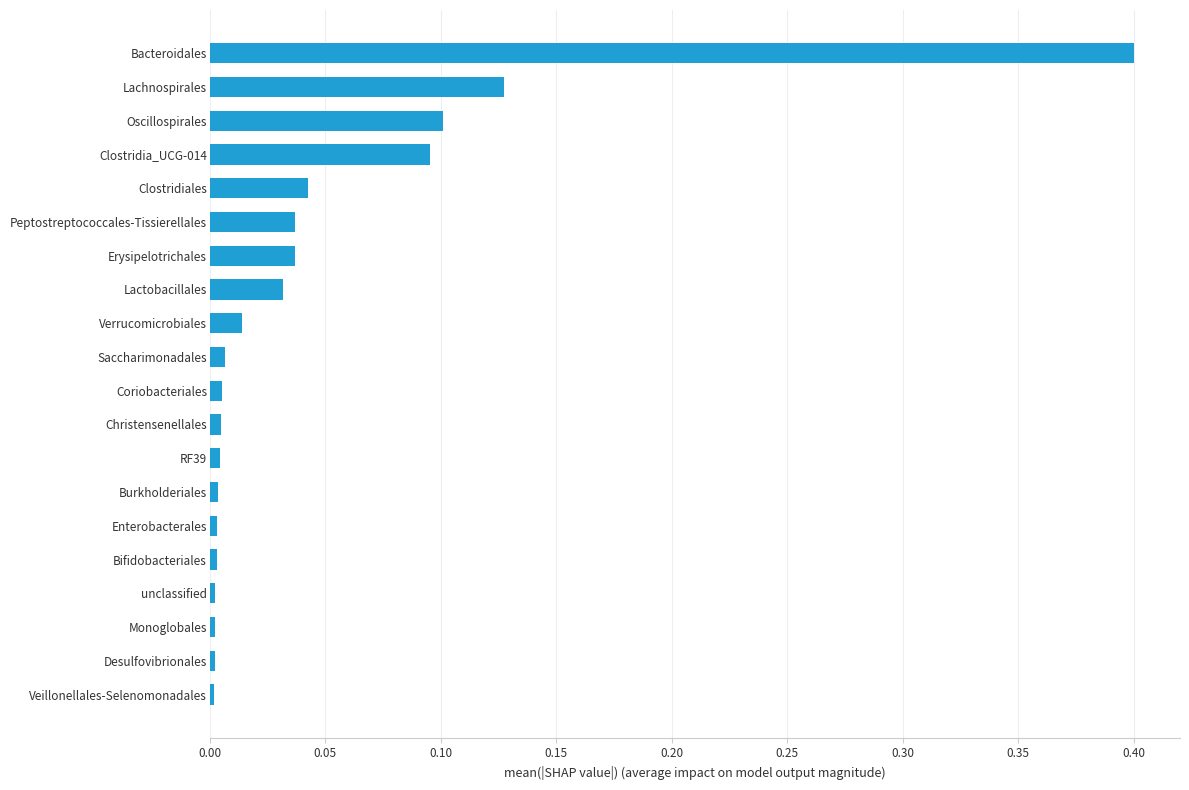

What is the maximum value shown in the chart?

0.4